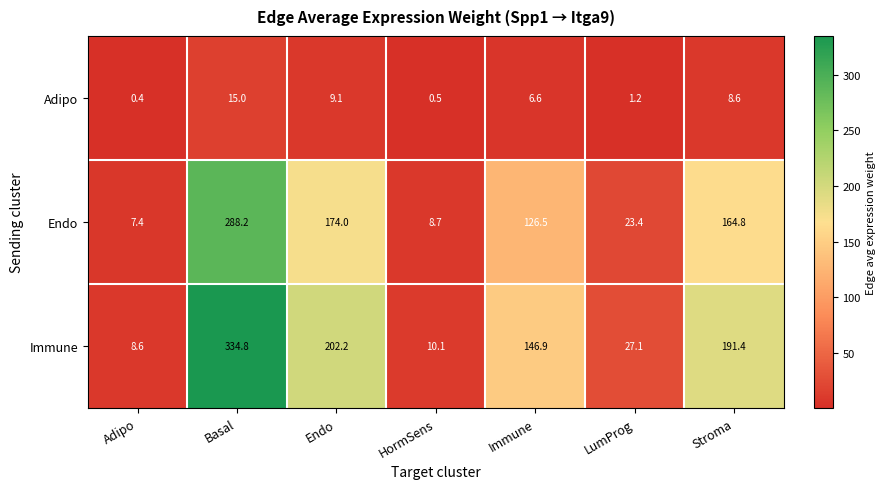

Reading left to right, transcribe all the data shown in this chart.

Adipo: 0.4	15.0	9.1	0.5	6.6	1.2	8.6
Endo: 7.4	288.2	174.0	8.7	126.5	23.4	164.8
Immune: 8.6	334.8	202.2	10.1	146.9	27.1	191.4